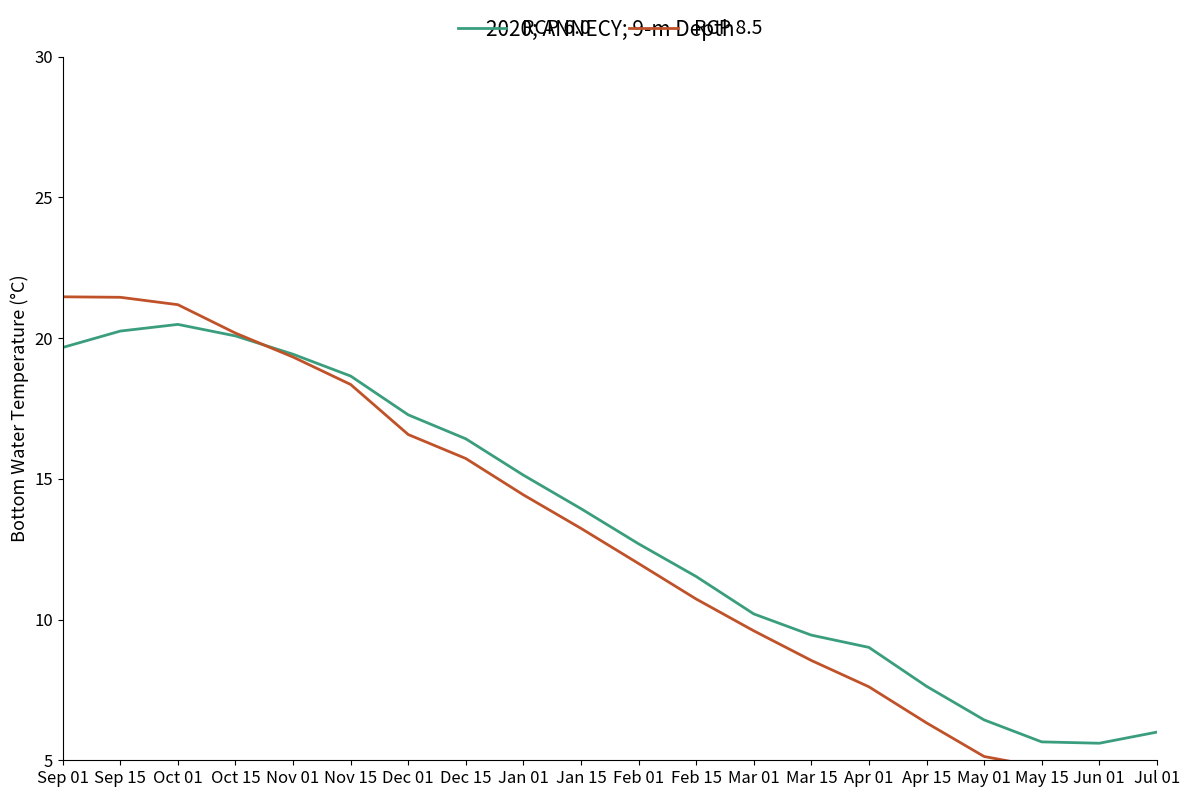

At which label is RCP 8.5 closest to 12?

Feb 01